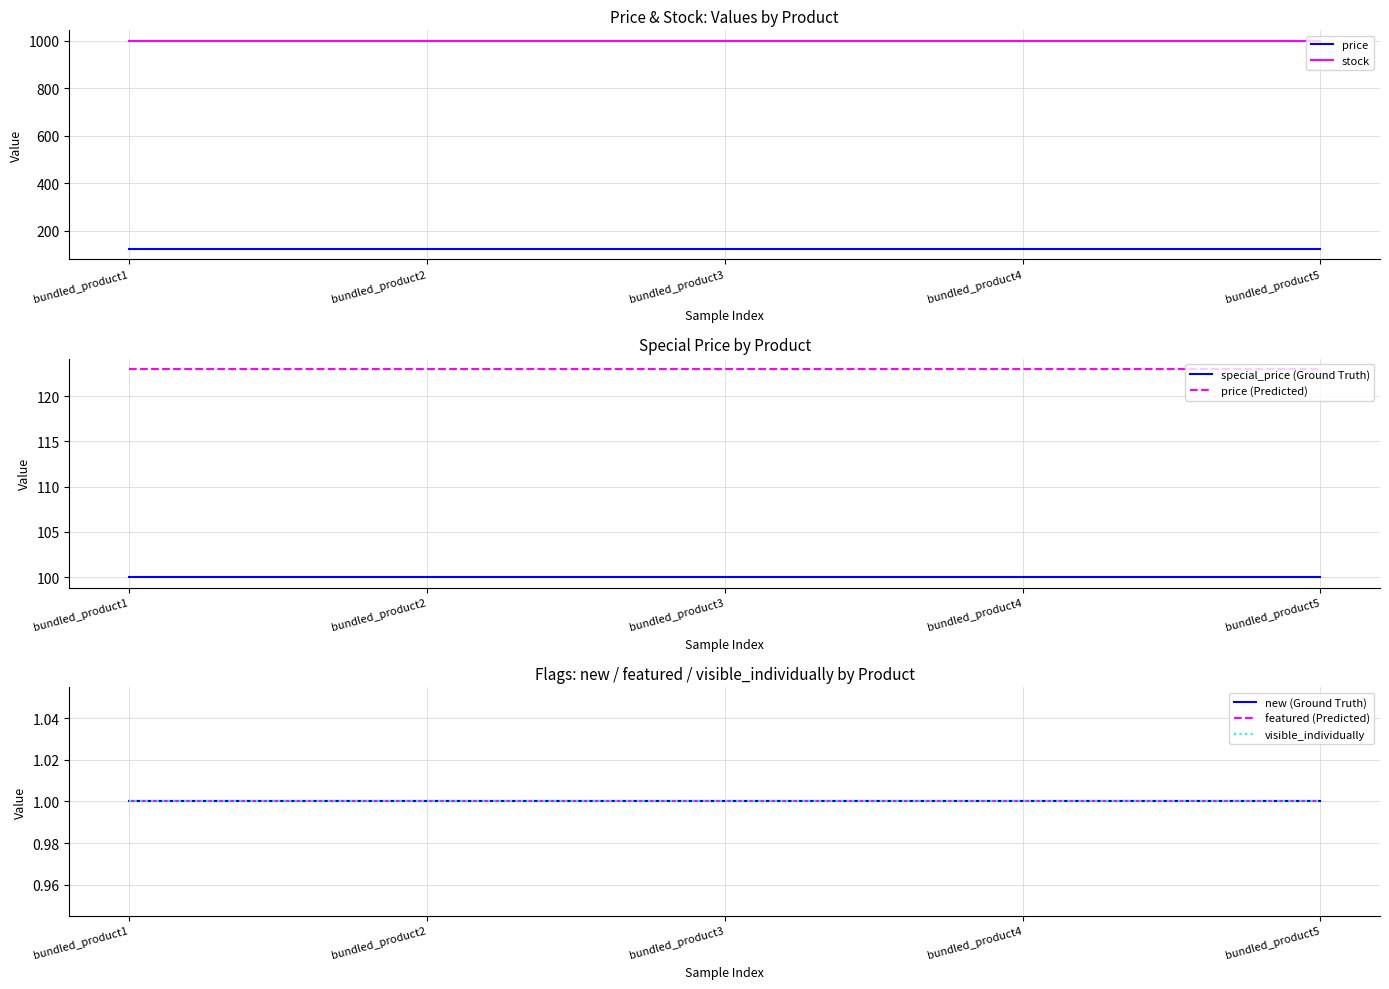

True or false: featured and new intersect in this chart.

False